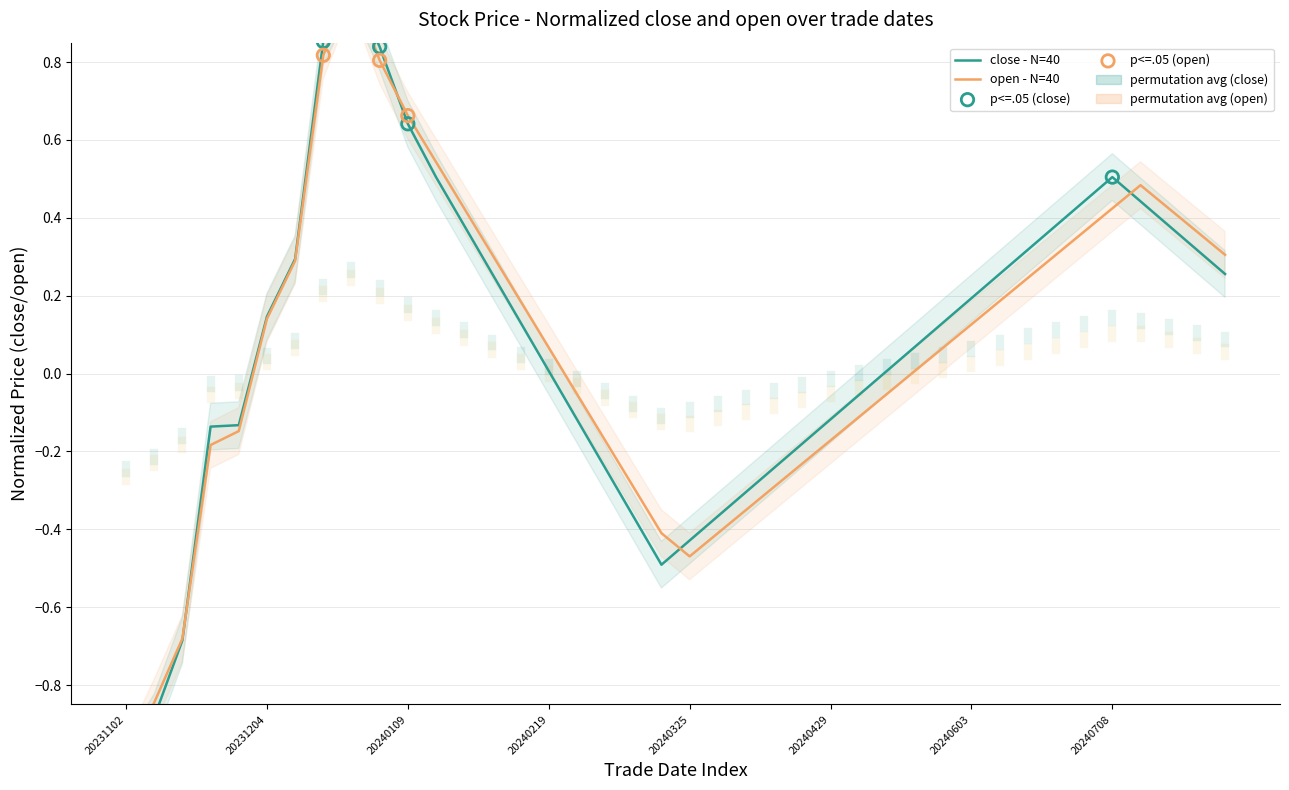

Is the value of open at 21 greater than the value of close at 30?

No